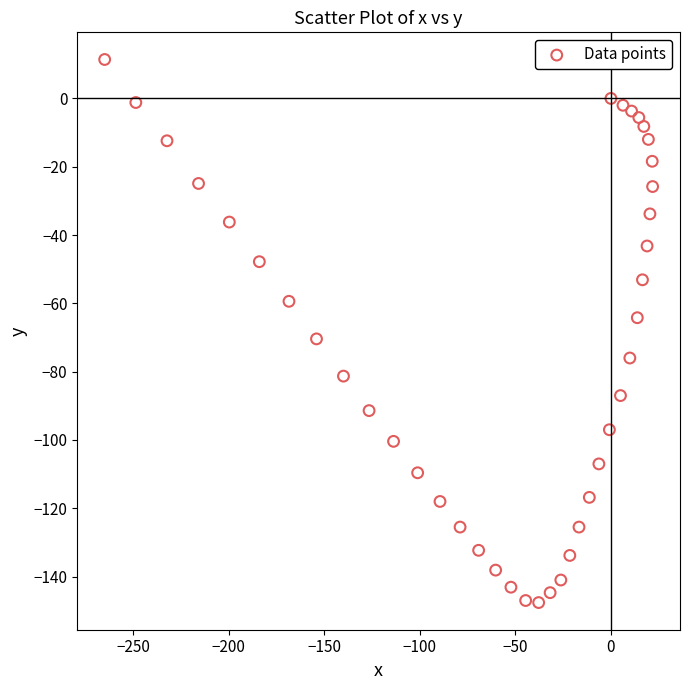

What is the range of X values (max minus min)?

286.6